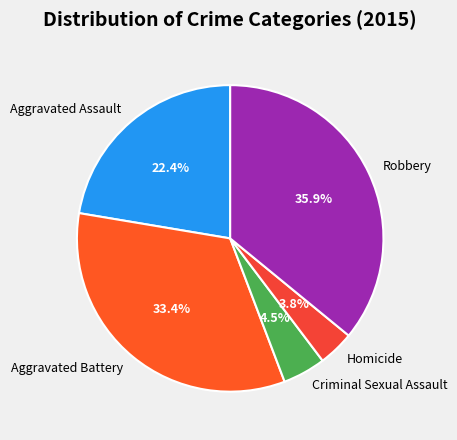

How many segments does this pie chart have?

5